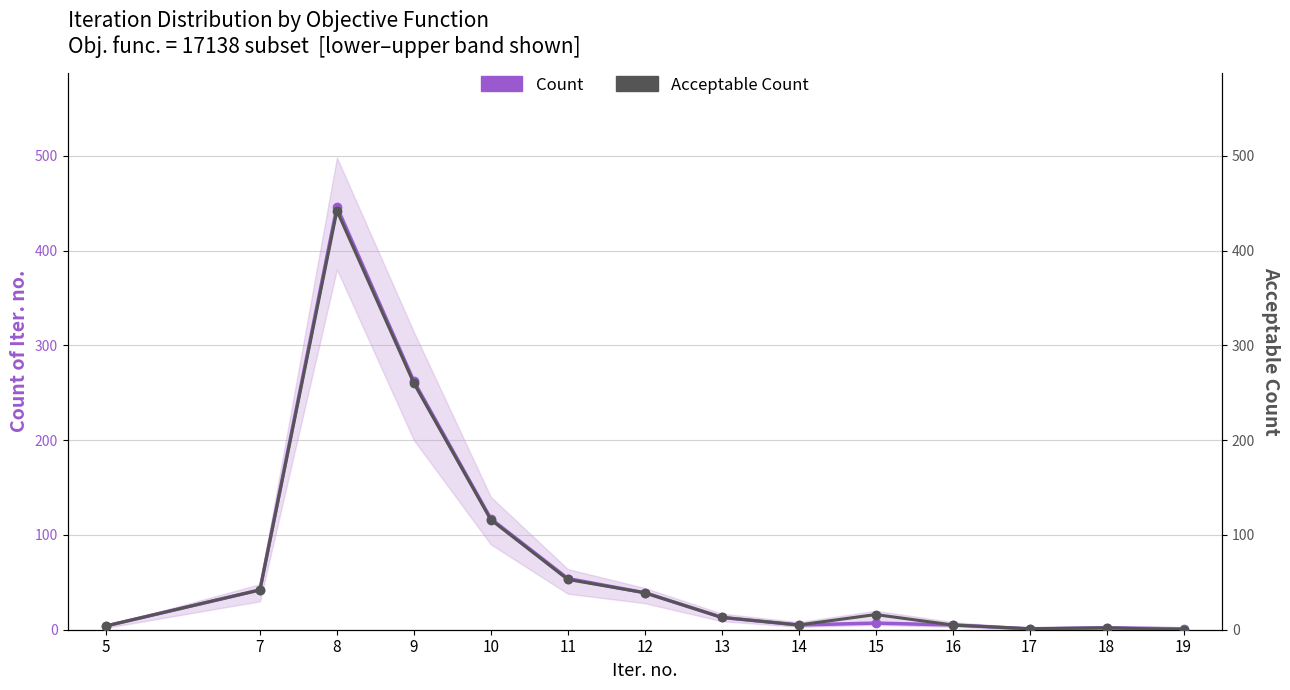

Reading left to right, extract all data points from this chart.

Count: 5=4	7=42	8=446	9=262	10=117	11=54	12=39	13=13	14=5	15=7	16=5	17=1	18=2	19=1
Acceptable Count: 5=4	7=42	8=442	9=260	10=116	11=53	12=39	13=13	14=5	15=16	16=5	17=1	18=2	19=0